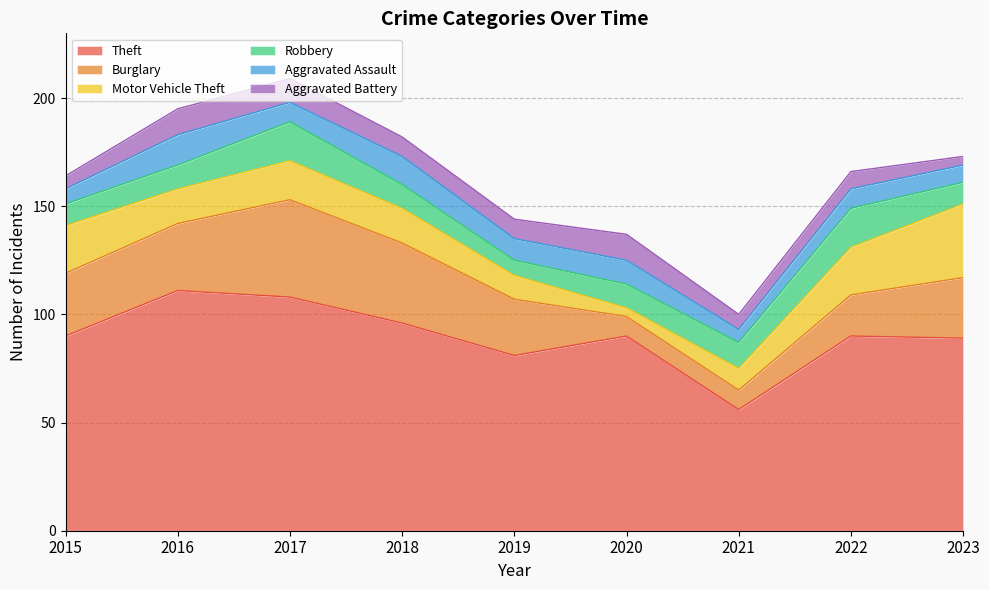

Does the chart display data point markers on the line(s)?

No